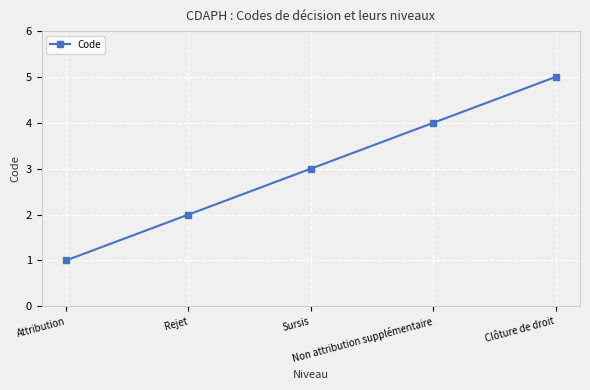

Reading left to right, what are all the values shown in this chart?

Attribution=1	Rejet=2	Sursis=3	Non attribution supplémentaire=4	Clôture de droit=5